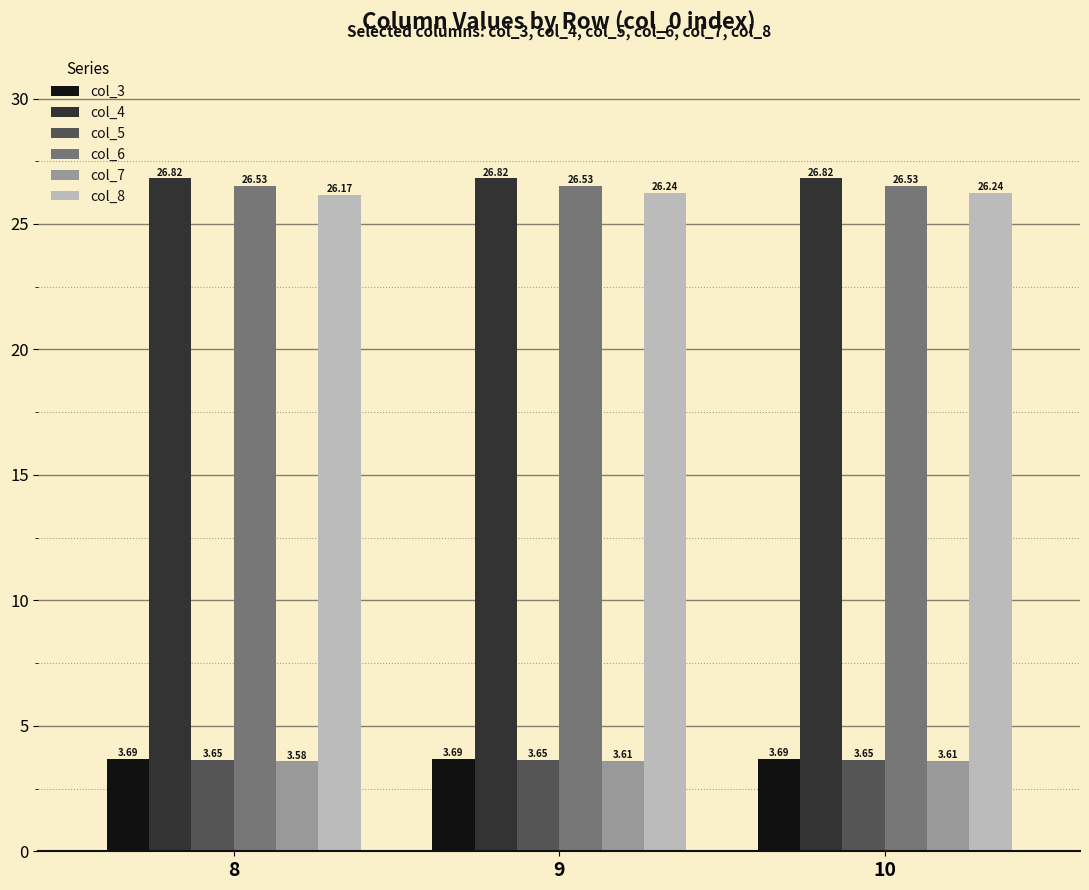

At how many categories does at least one series exceed 24?

3